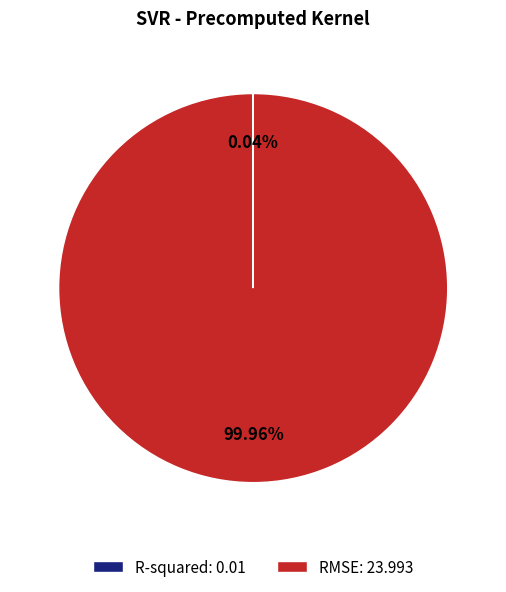

The RMSE slice represents 100% of the pie. True or false?

True